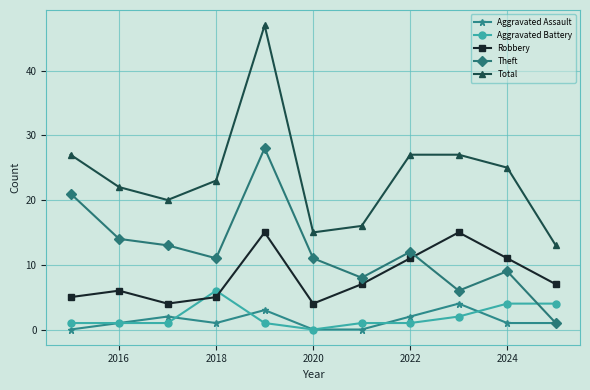

How many series are shown in this chart?

5